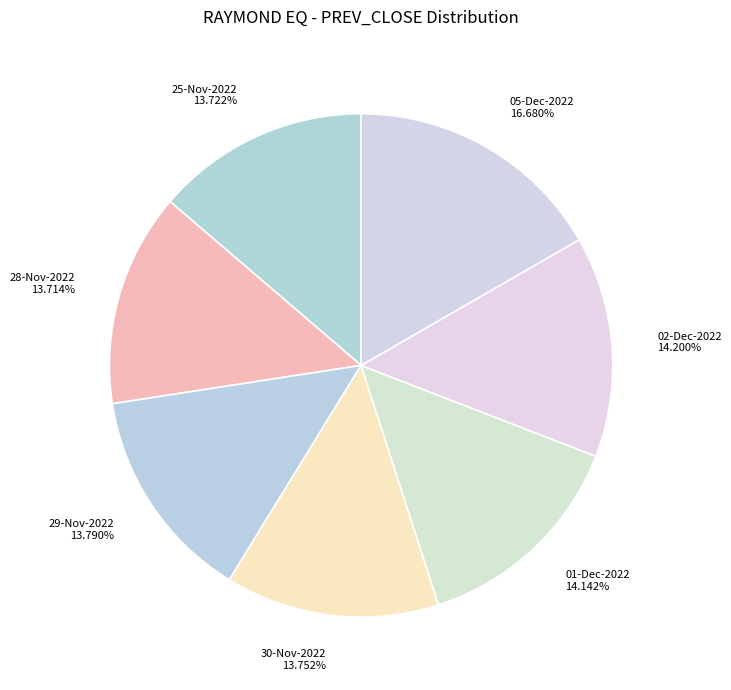

To the nearest percent, what is the average slice percentage?

14%